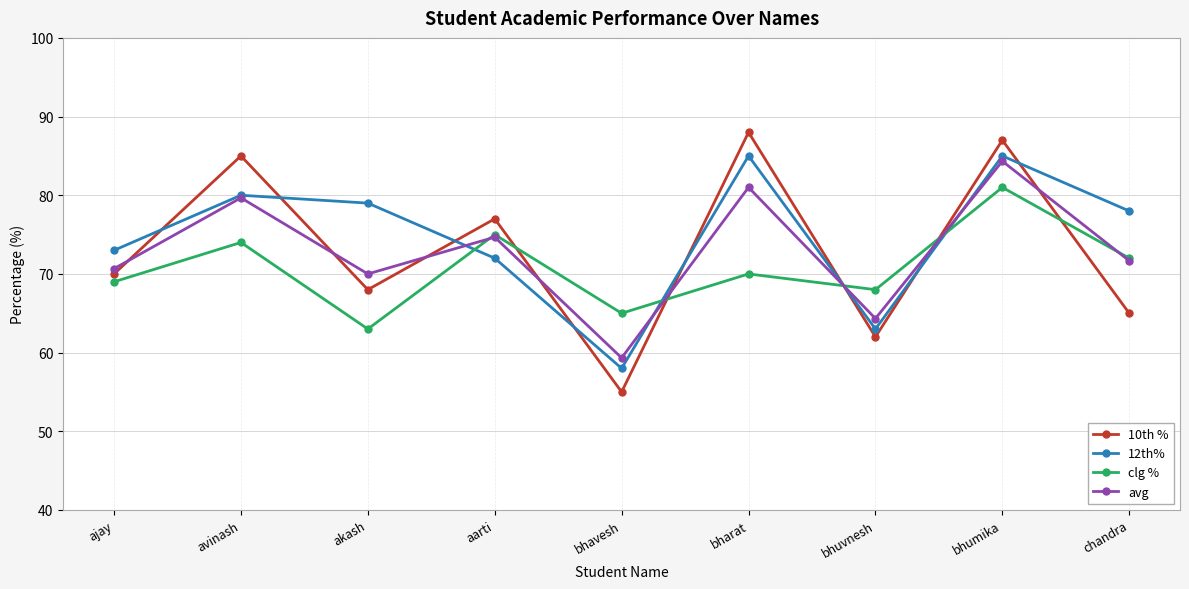

True or false: 12th% has a value of 51.5 at akash.

False